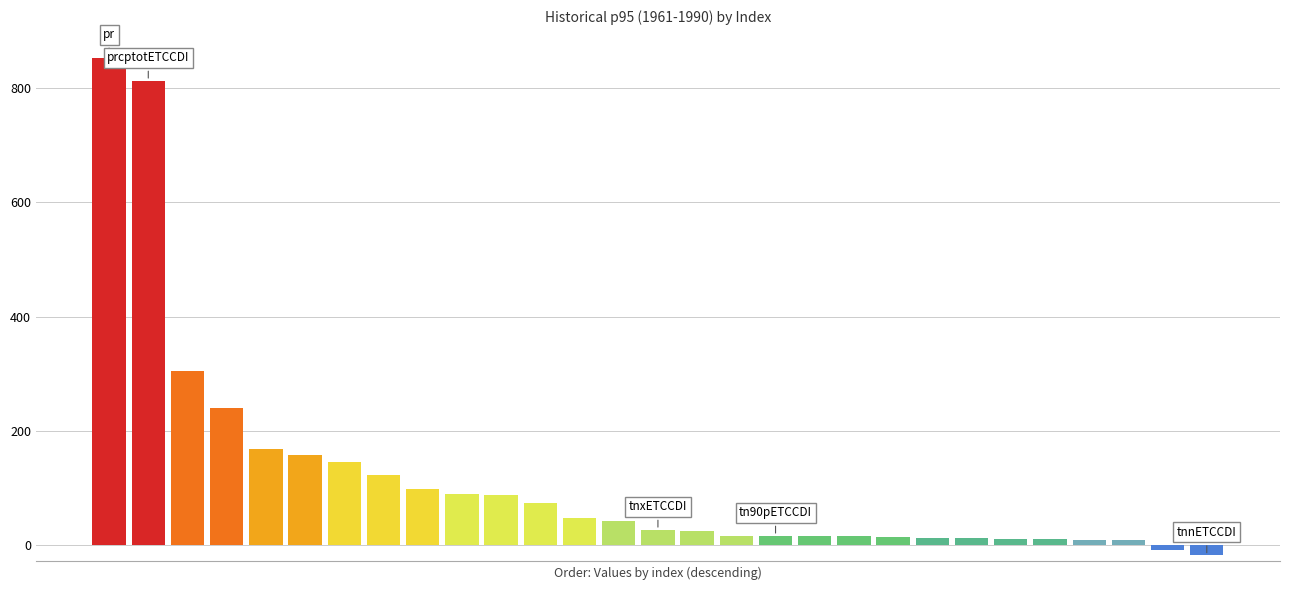

Are the bars horizontal?

No